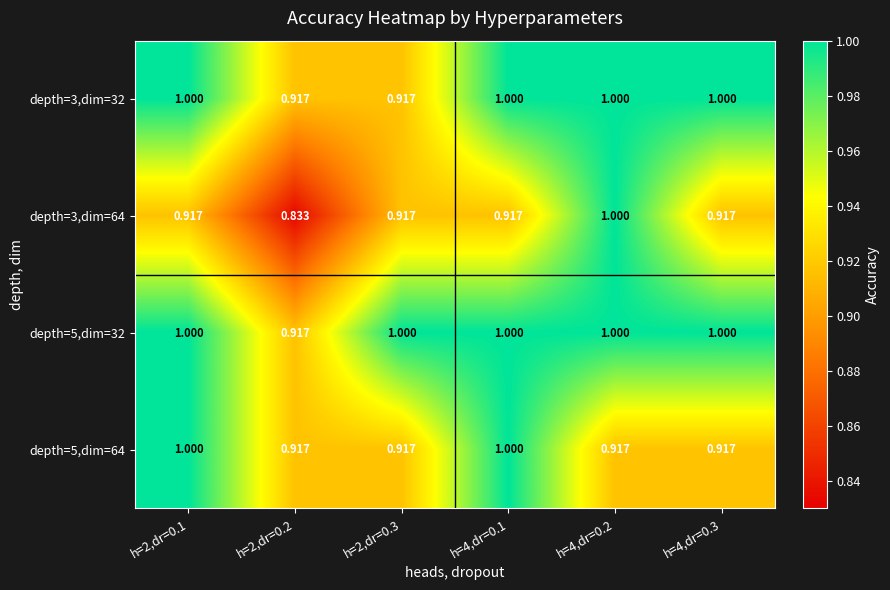

Is the value of depth=3,dim=32 at h=4,dr=0.1 greater than the value of depth=5,dim=32 at h=2,dr=0.2?

Yes